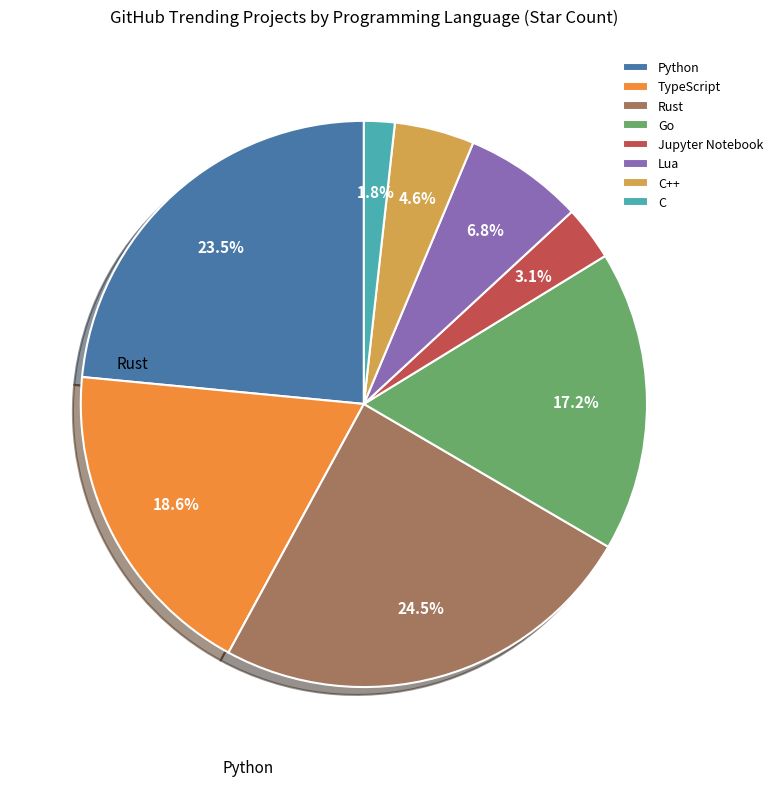

How much of the chart is everything except C++?

95.4%